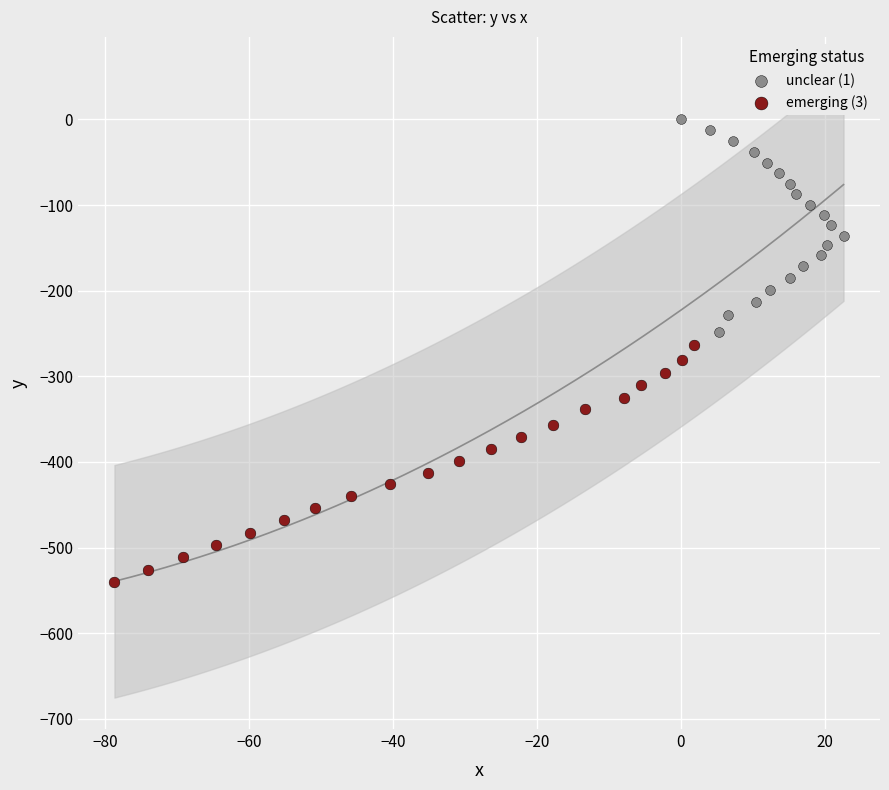

Which series contains the lowest Y value?

emerging (3)